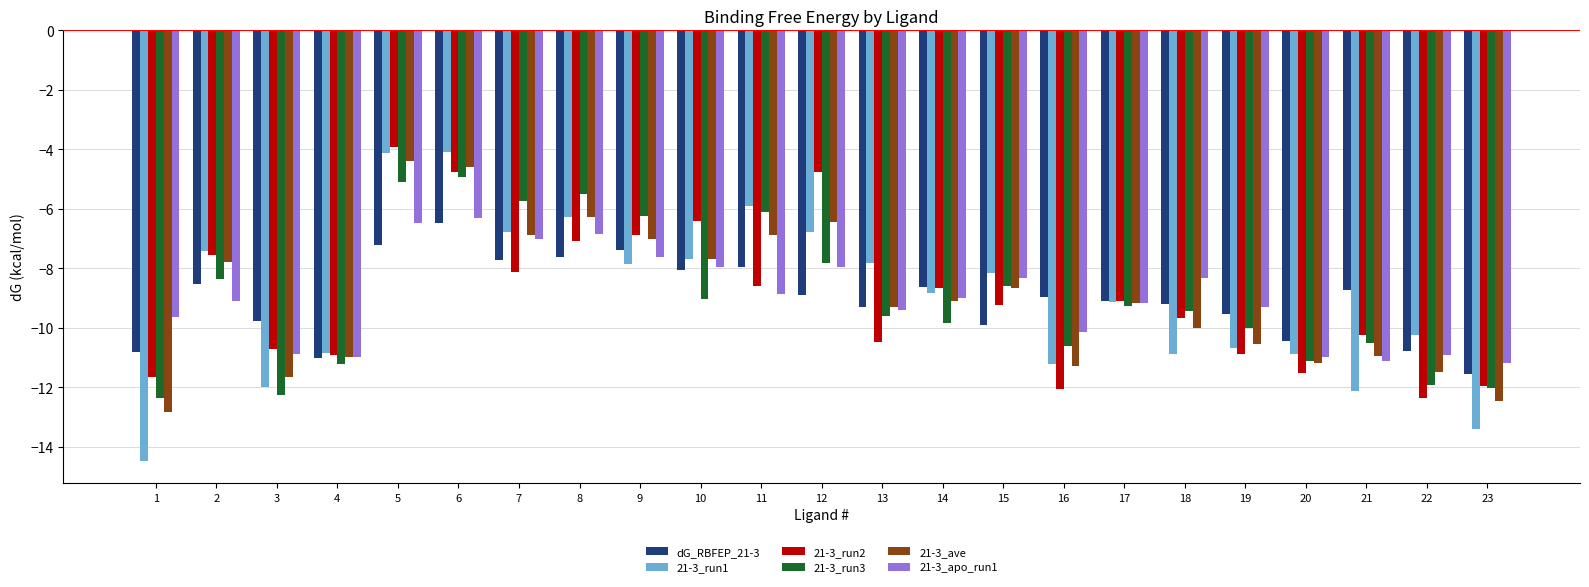

What is the difference between the highest and lowest values at 1?

4.8